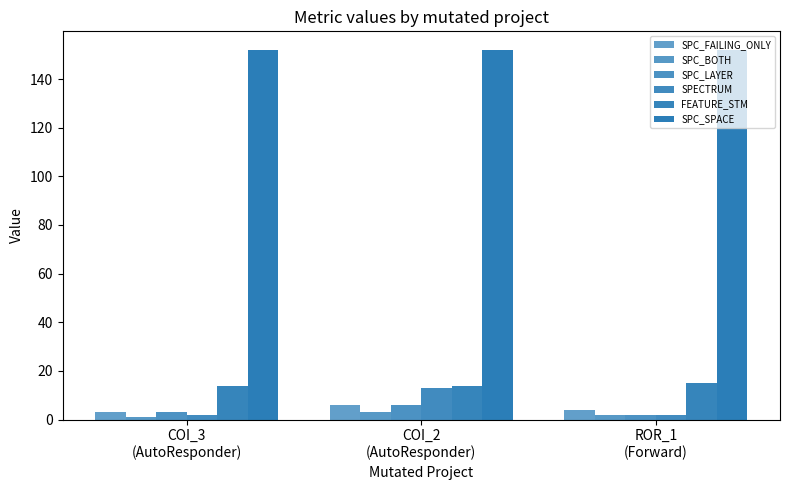

How many series are shown in this chart?

6